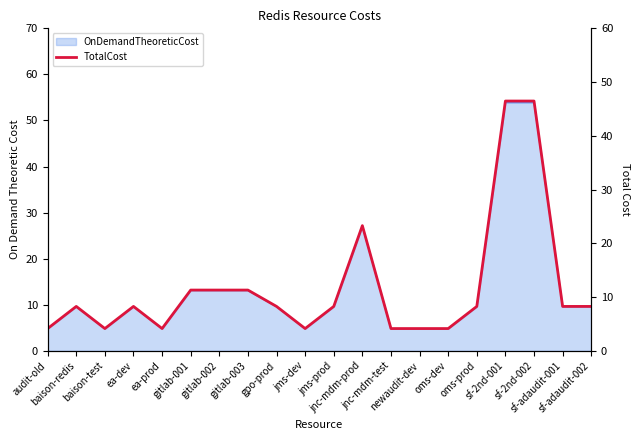

True or false: there are more than 1 points higher than both neighbors.

True